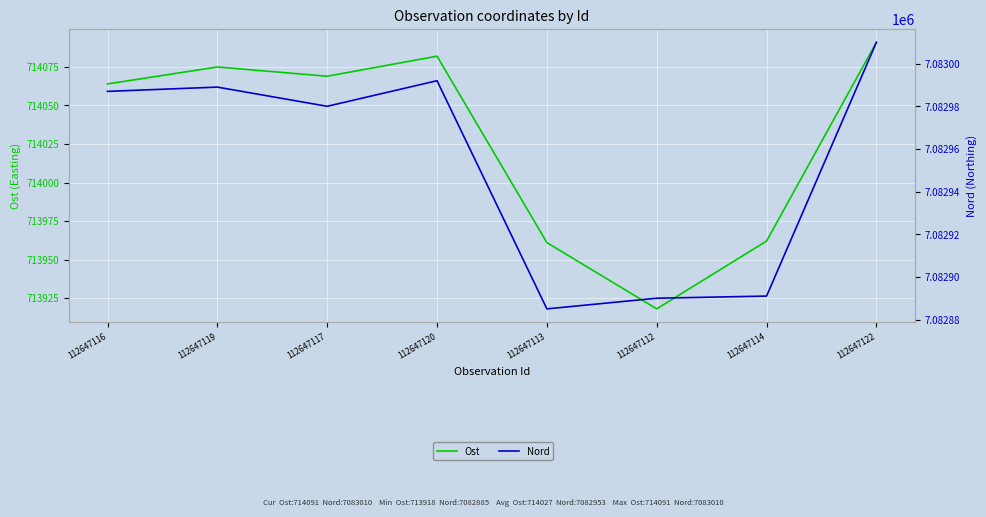

What is the difference between the second highest and second lowest values in the Nord series?

102